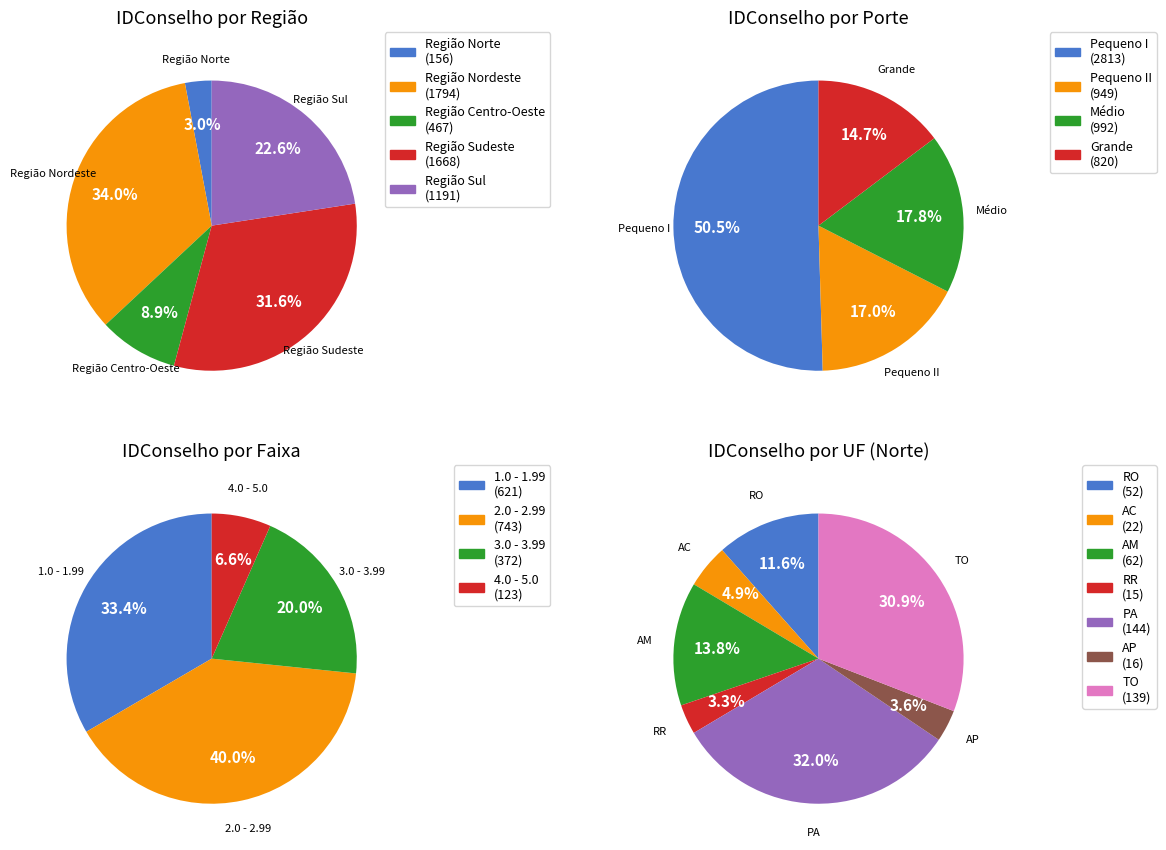

How many segments does this pie chart have?

4